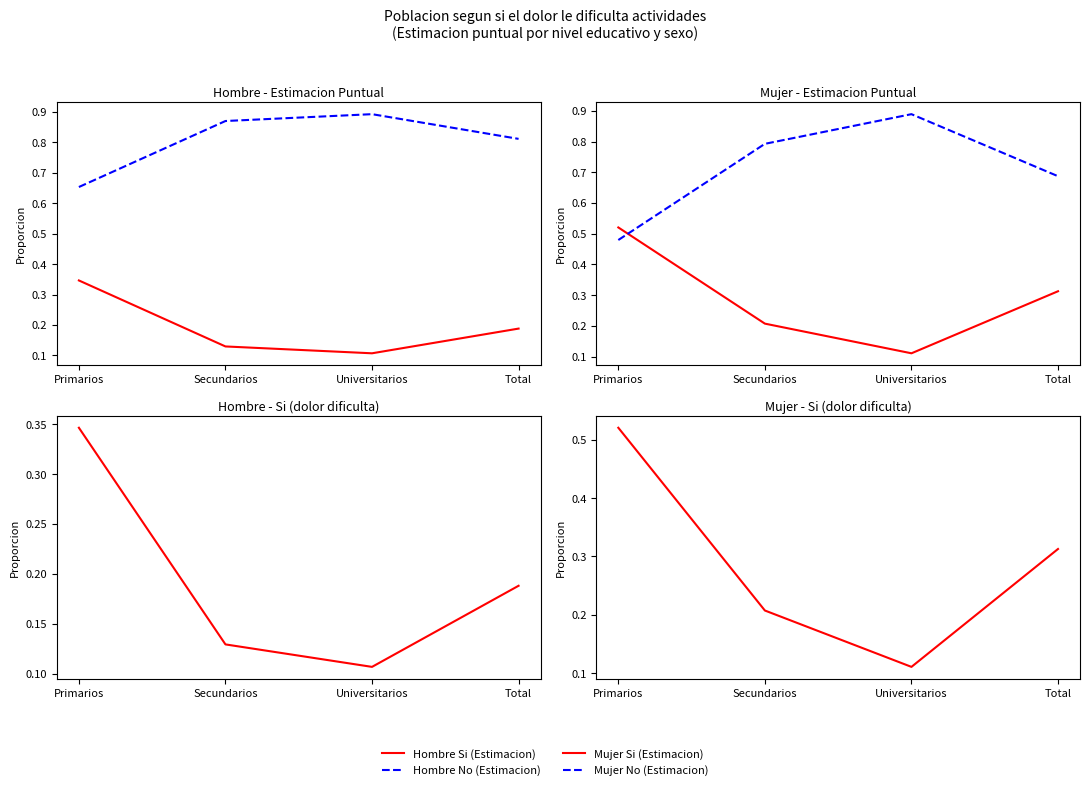

What is the total value across all series at Primarios?

2.0